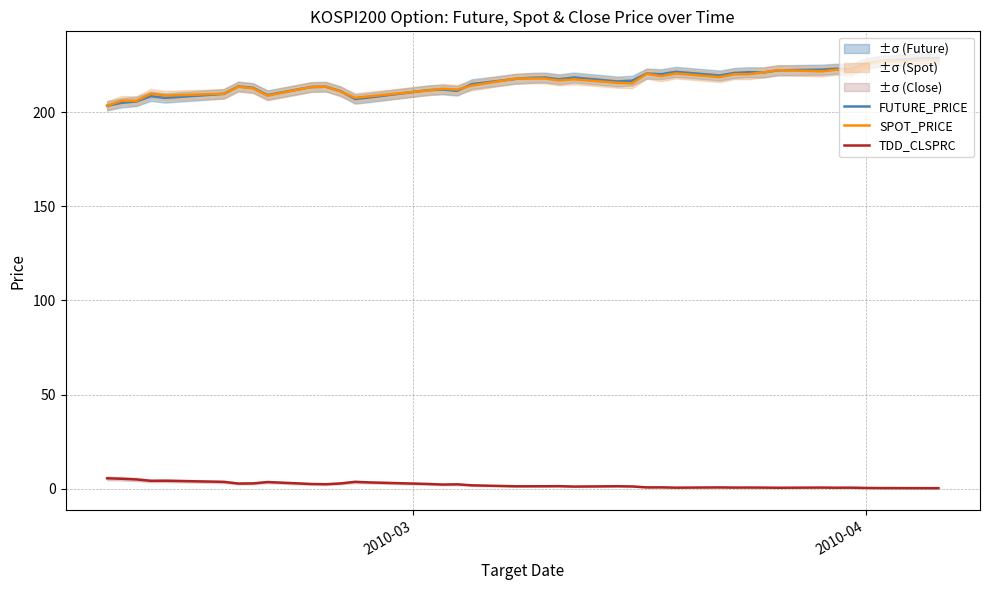

True or false: SPOT_PRICE and FUTURE_PRICE cross at least once.

True